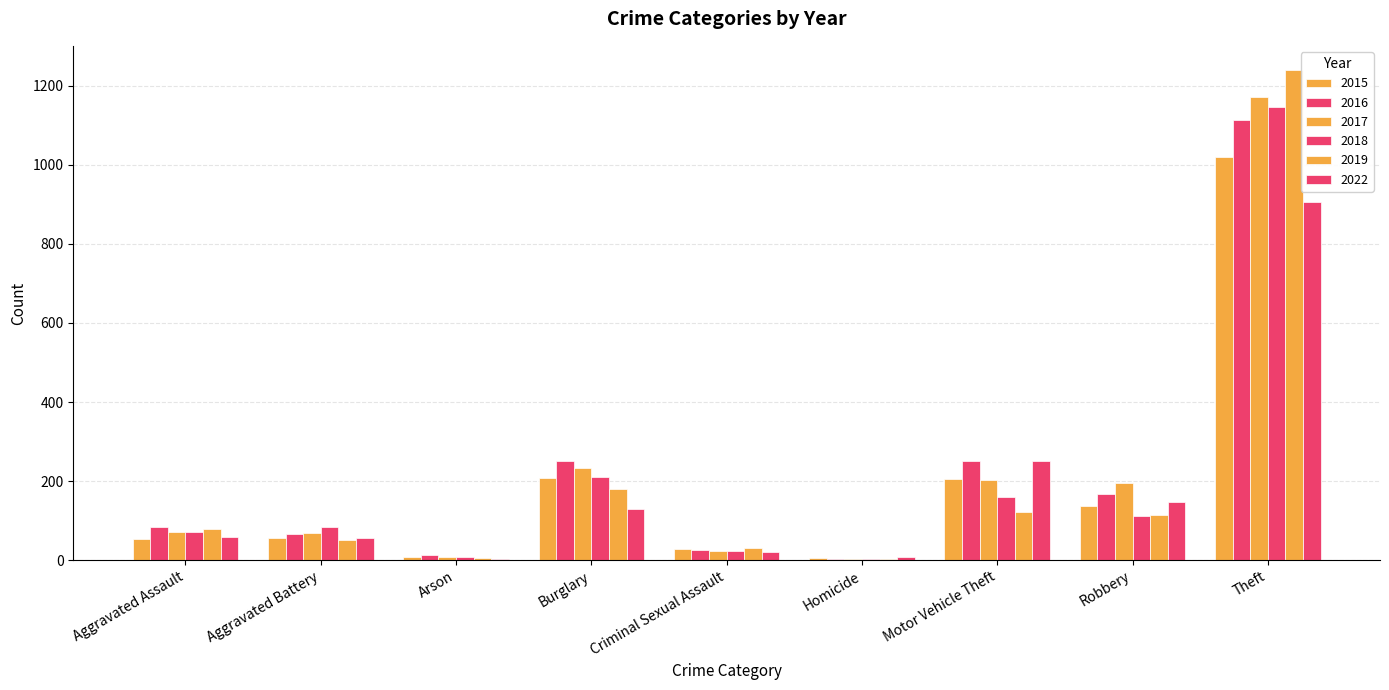

What is the total value across all series at Criminal Sexual Assault?

152